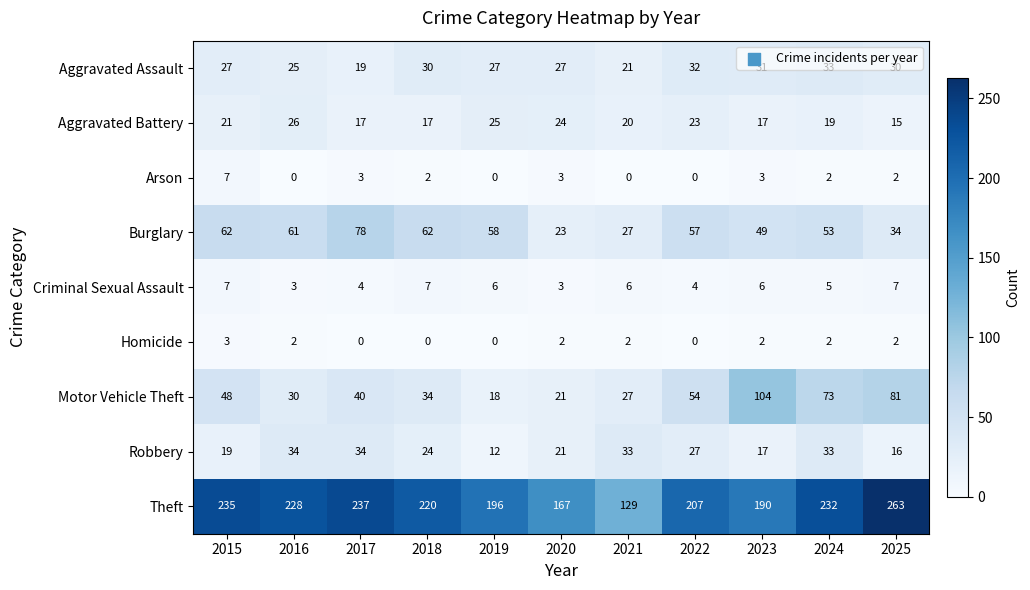

Count the number of categories in the chart.

11